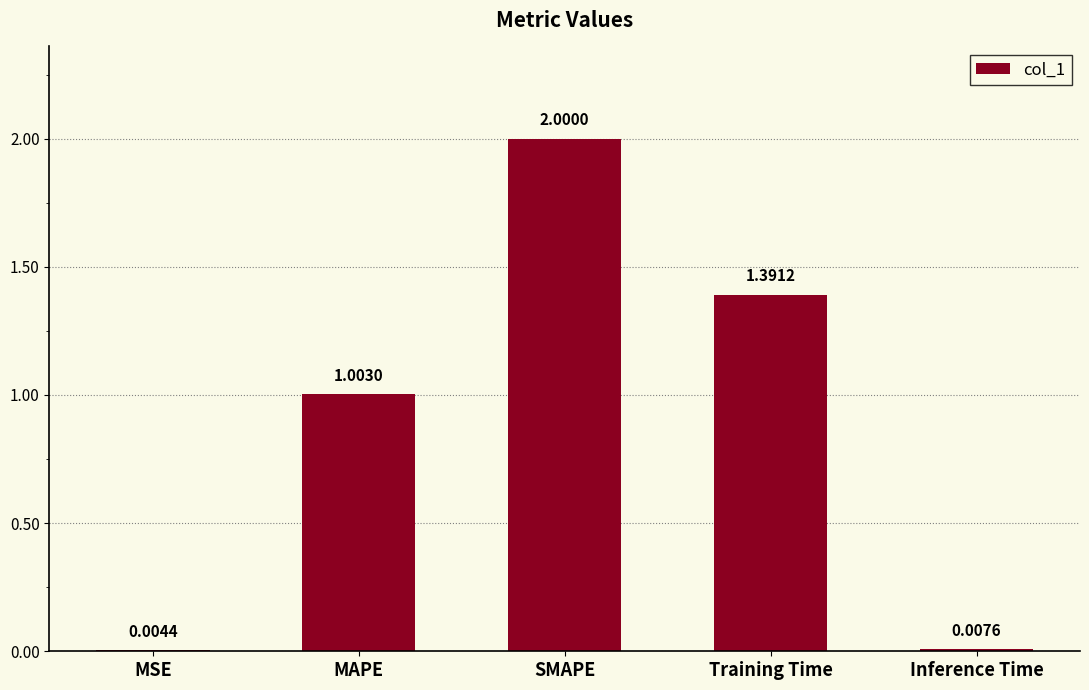

Which has a higher value, Training Time or MSE?

Training Time